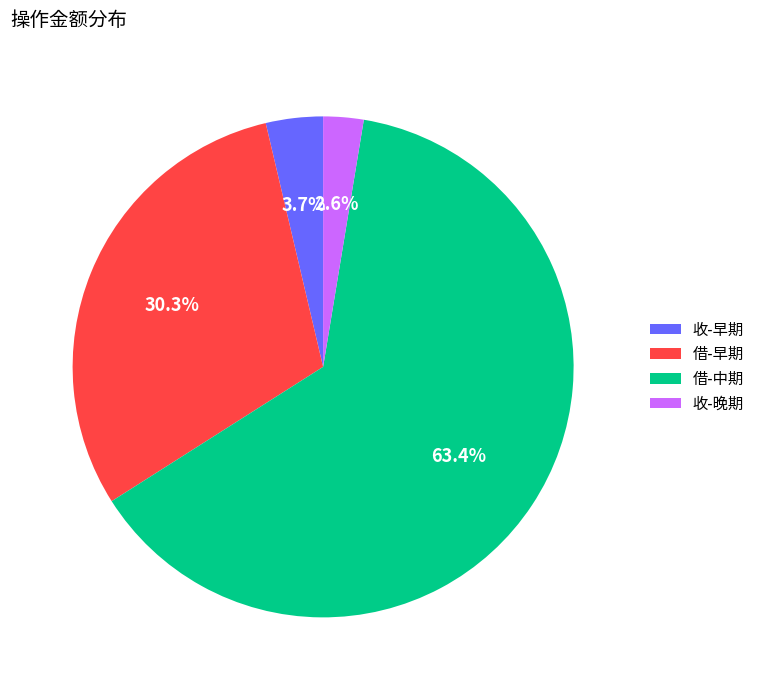

Which category accounts for the majority?

借-中期